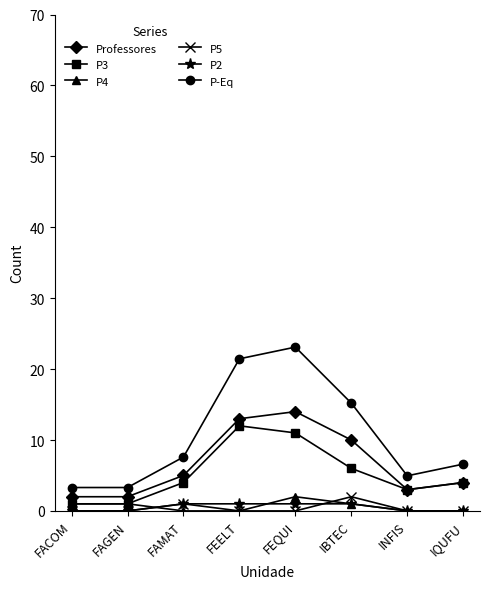

Does the chart have visible grid lines?

No